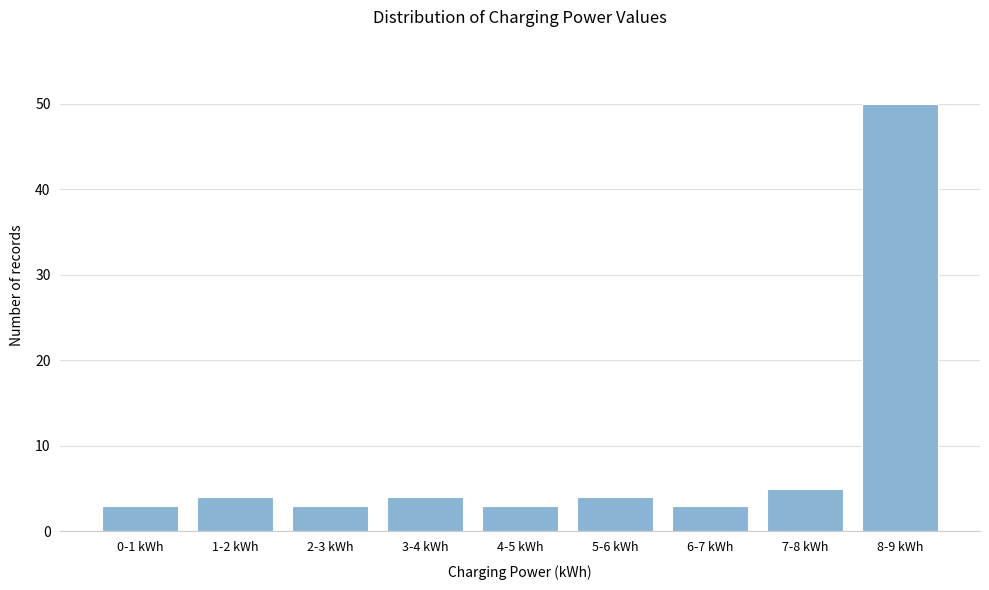

Reading left to right, extract all data points from this chart.

0-1 kWh=3	1-2 kWh=4	2-3 kWh=3	3-4 kWh=4	4-5 kWh=3	5-6 kWh=4	6-7 kWh=3	7-8 kWh=5	8-9 kWh=50